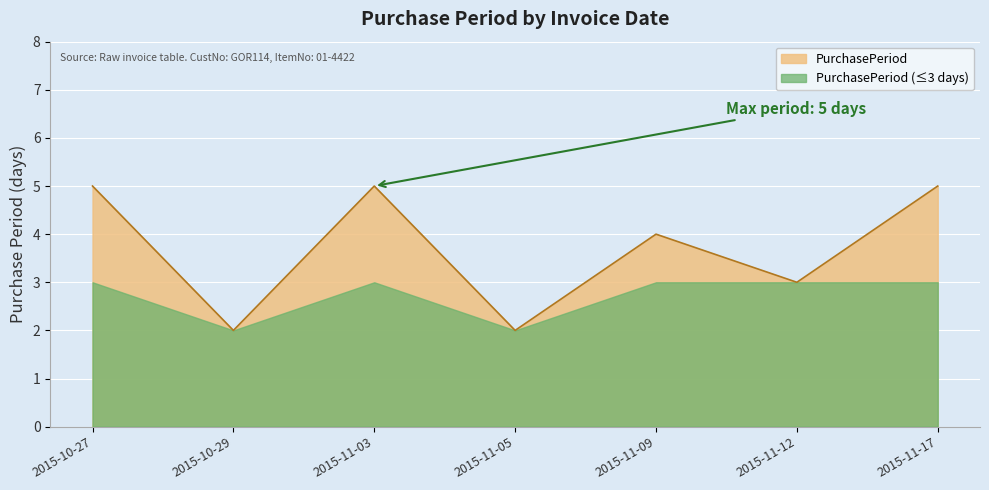

At which category does the data reach its first local peak?

2015-11-03